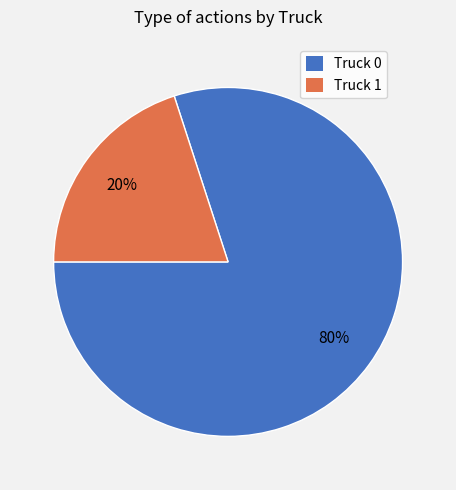

To the nearest percent, what is the average slice percentage?

50%